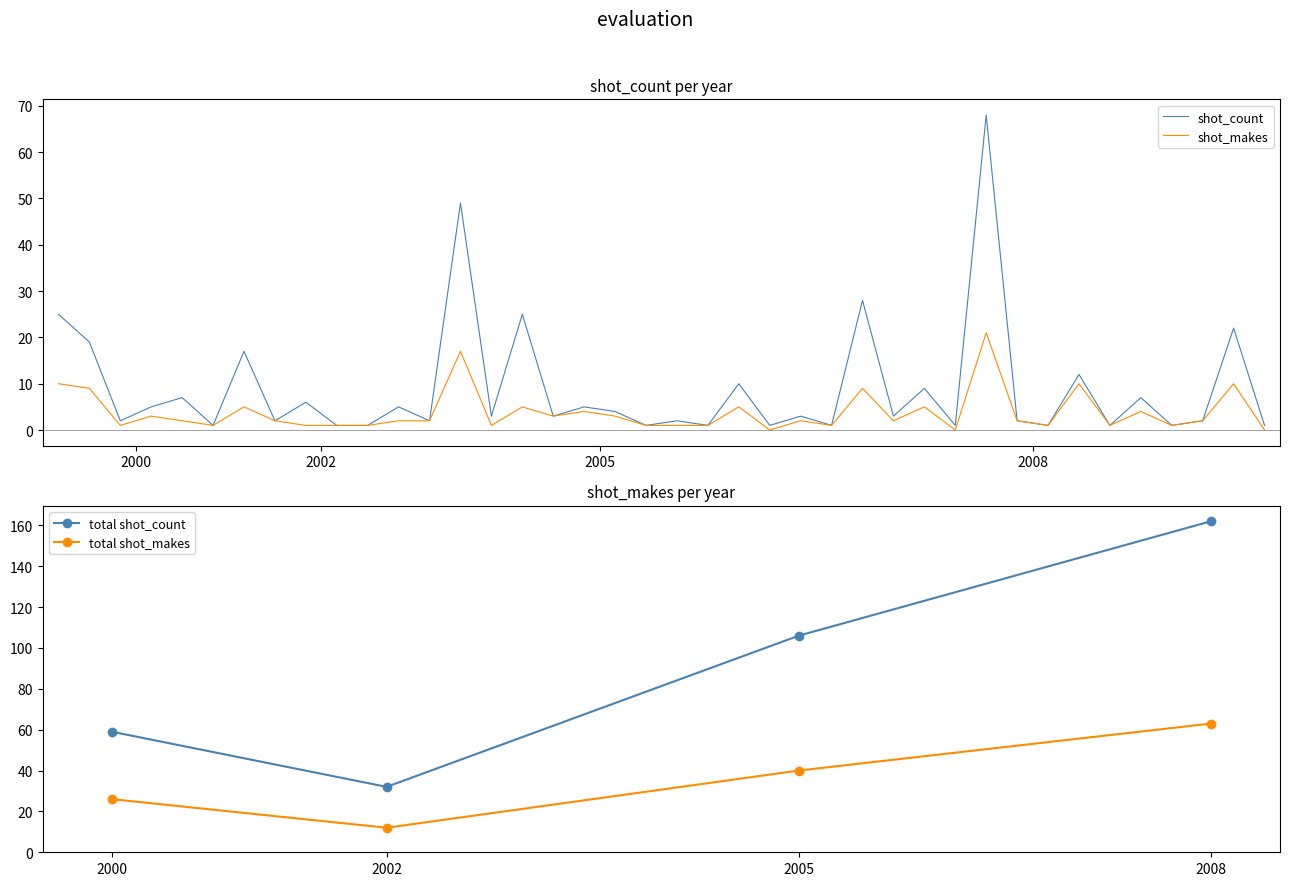

At how many categories does at least one series exceed 20?

6